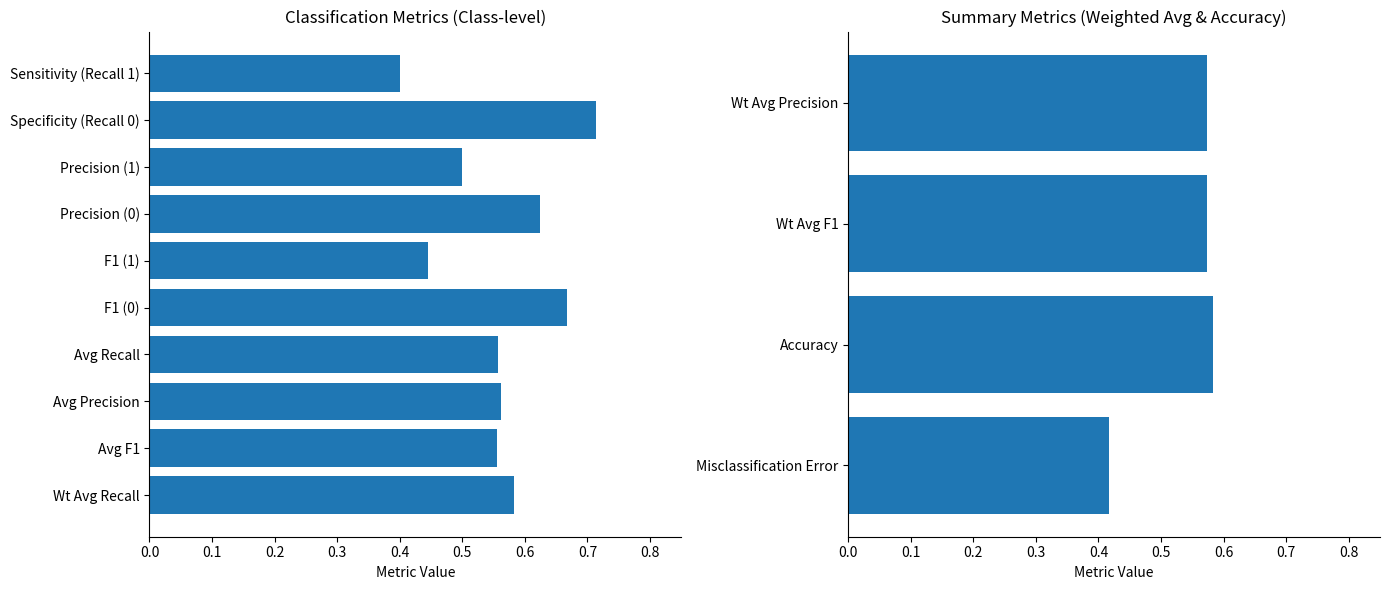

The chart shows a value of 0.6 at Wt Avg Precision. True or false?

True